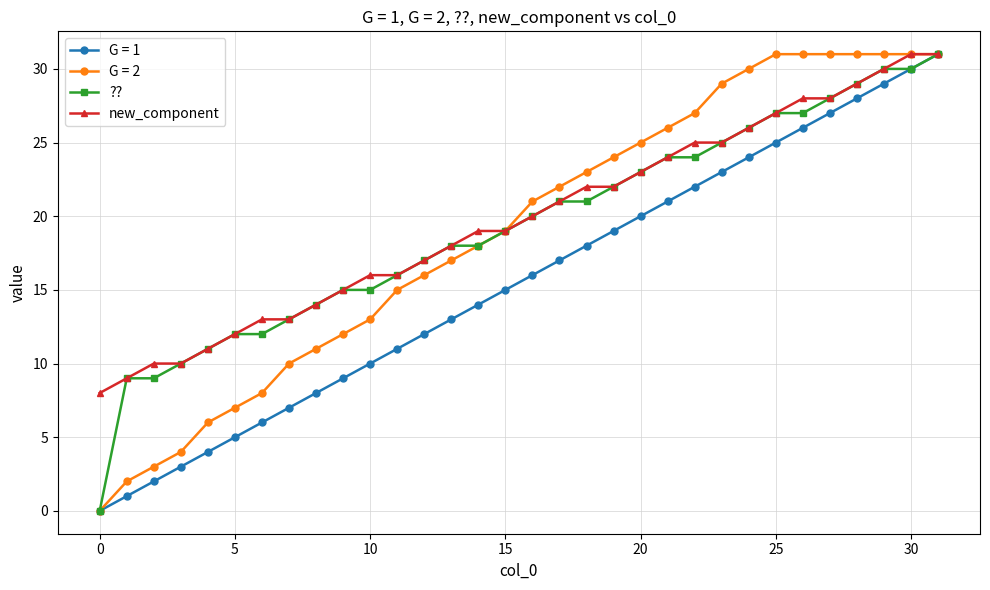

What is the minimum value for new_component?

8